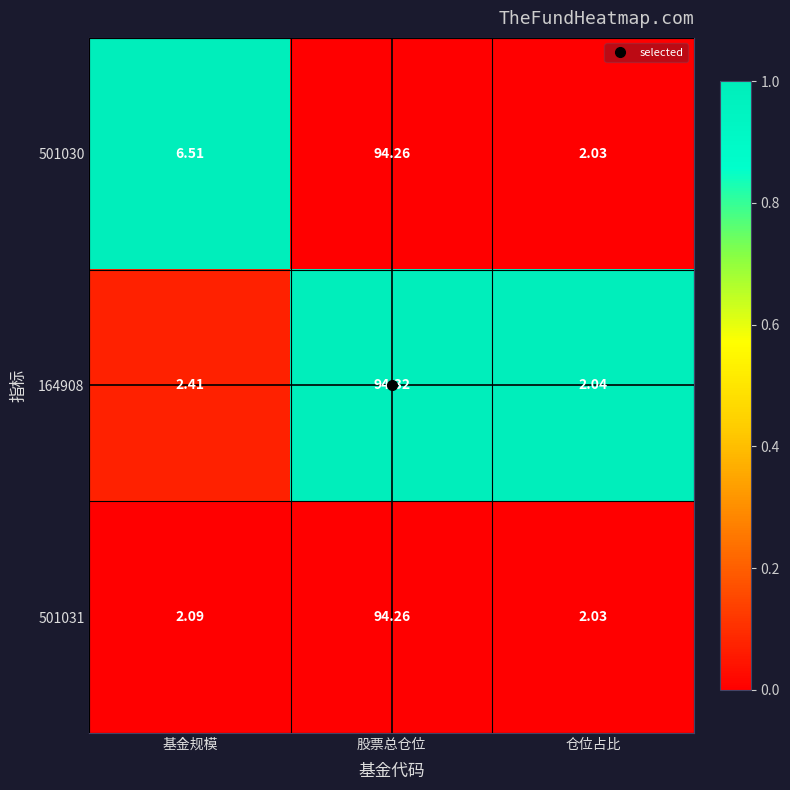

At which category does the chart reach its minimum across all series?

仓位占比